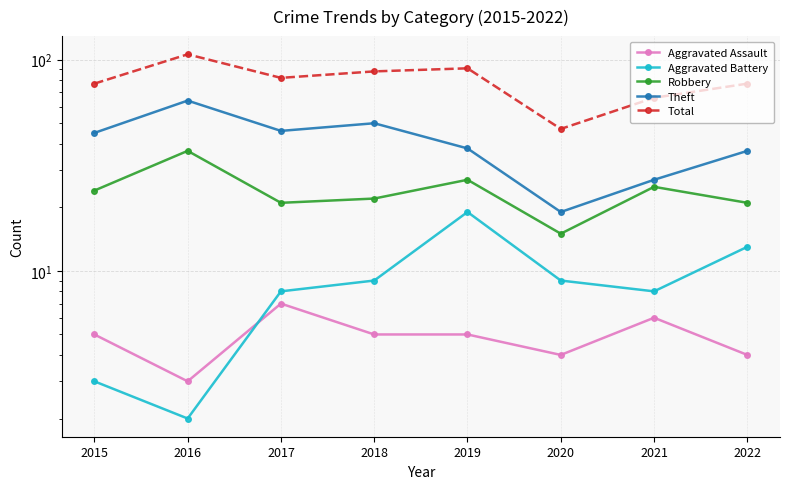

Reading left to right, what are all the values shown in this chart?

Aggravated Assault: 2015=5	2016=3	2017=7	2018=5	2019=5	2020=4	2021=6	2022=4
Aggravated Battery: 2015=3	2016=2	2017=8	2018=9	2019=19	2020=9	2021=8	2022=13
Robbery: 2015=24	2016=37	2017=21	2018=22	2019=27	2020=15	2021=25	2022=21
Theft: 2015=45	2016=64	2017=46	2018=50	2019=38	2020=19	2021=27	2022=37
Total: 2015=77	2016=106	2017=82	2018=88	2019=91	2020=47	2021=66	2022=77